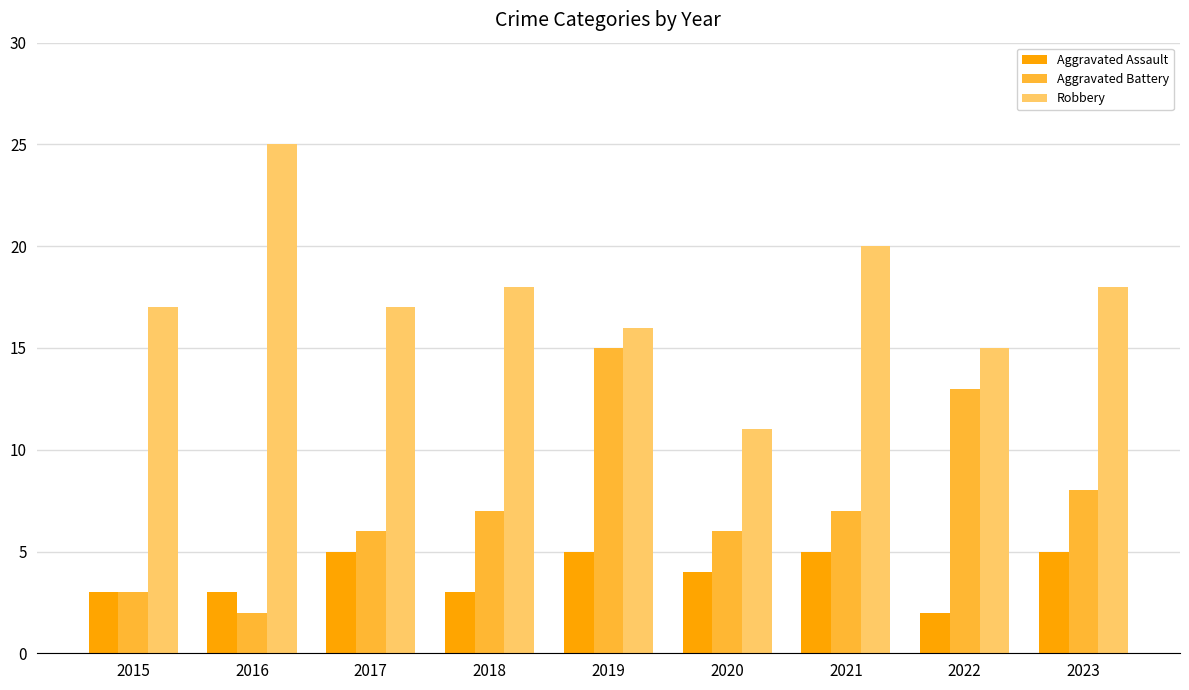

Count the number of data series in this chart.

3